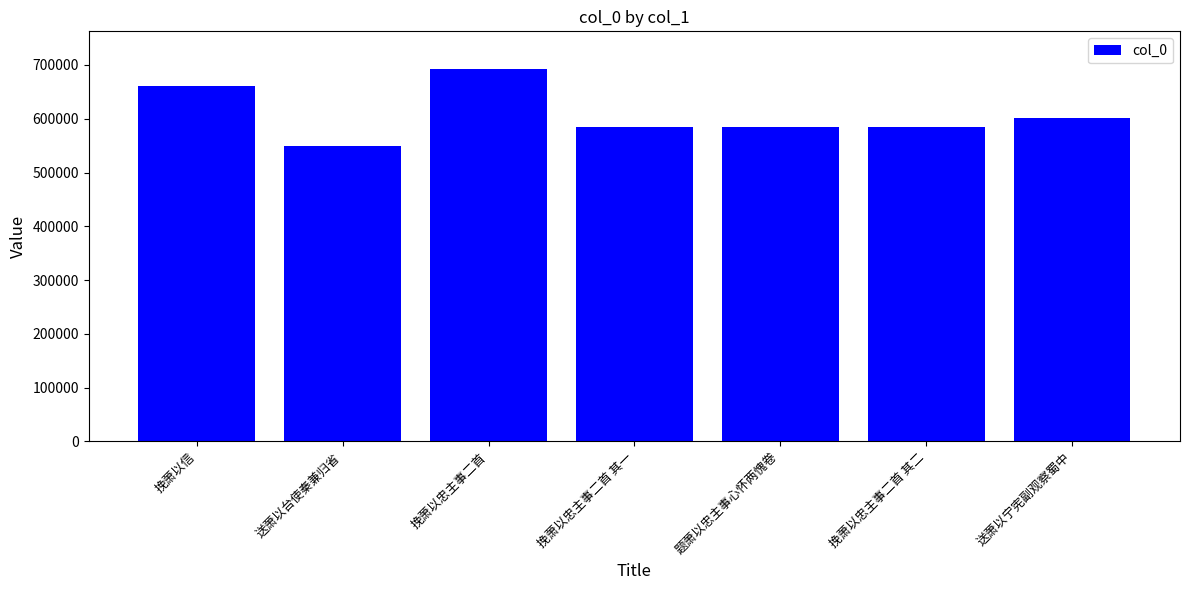

How many values are below 585090?

3